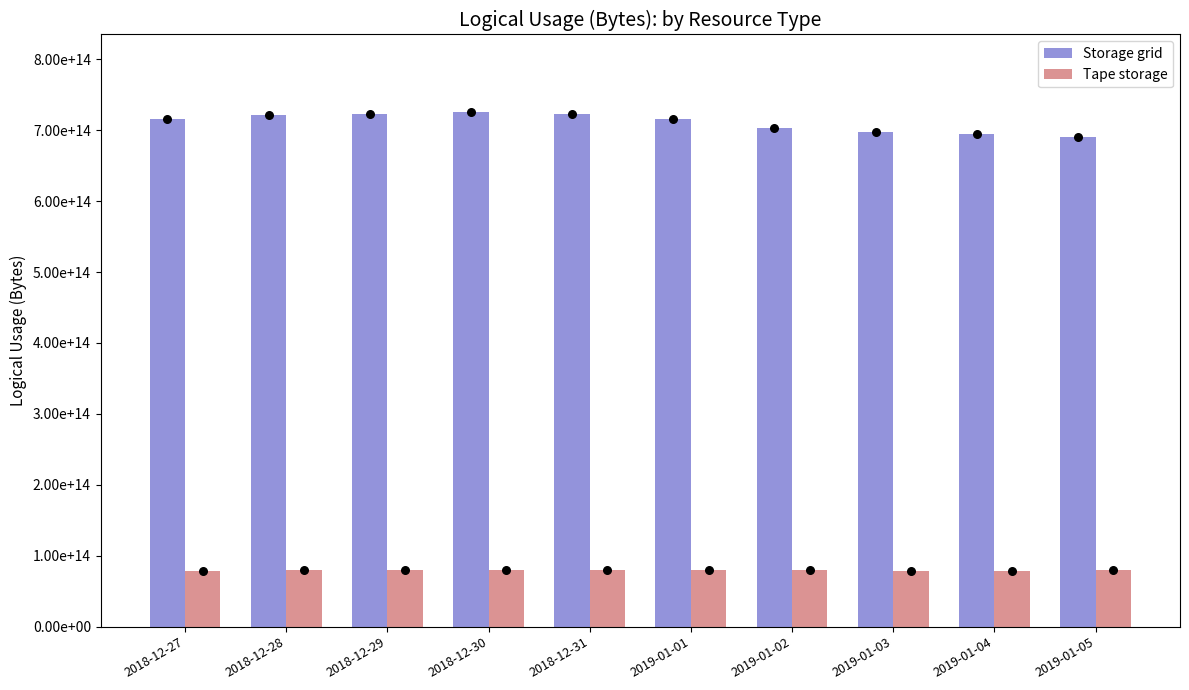

Which series reaches the minimum Y coordinate?

Tape storage